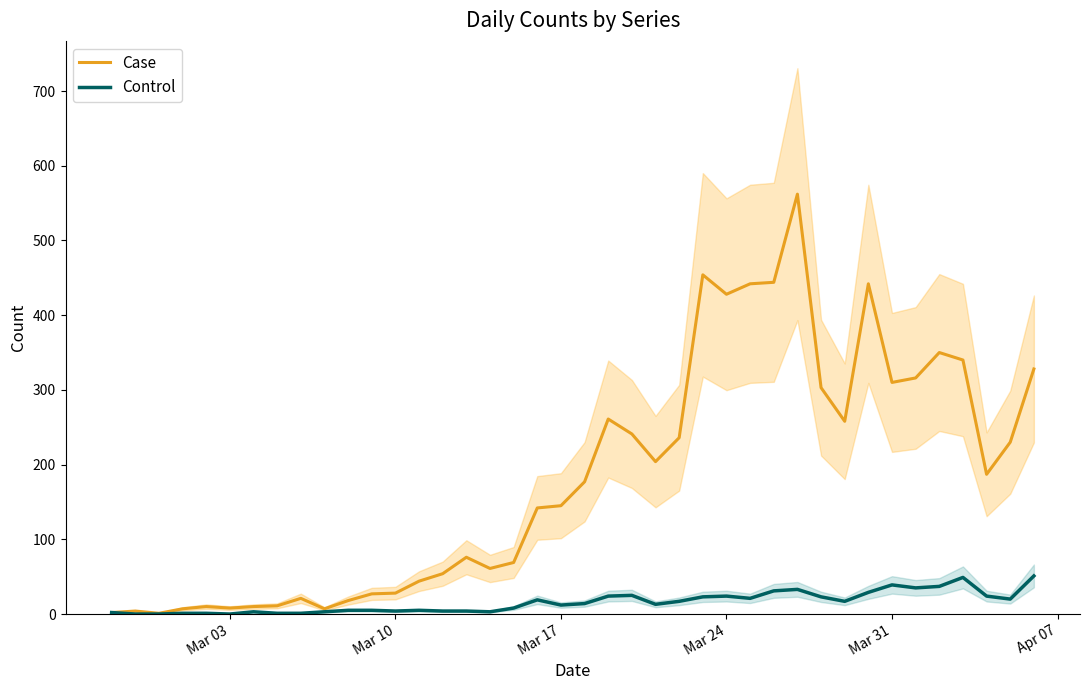

True or false: Control has a value of 13 at Mar 31.

False